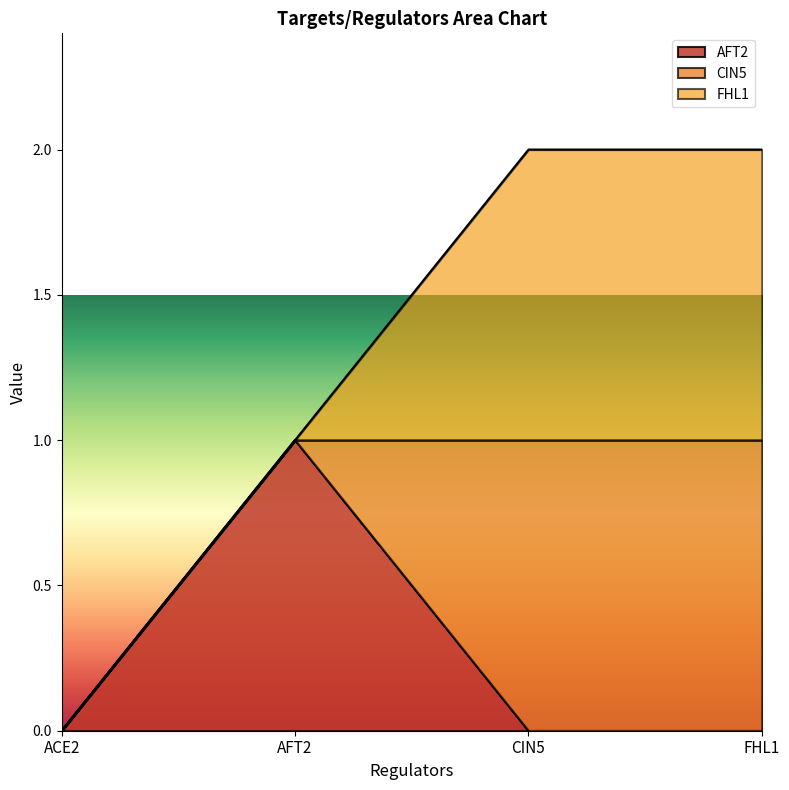

True or false: FHL1 and CIN5 cross at least once.

False